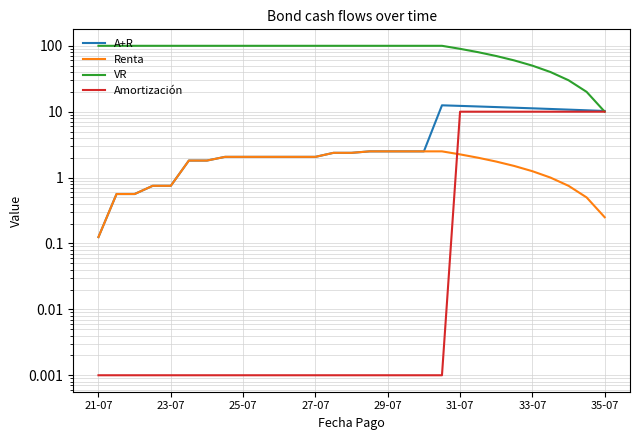

Reading left to right, transcribe all the data shown in this chart.

A+R: 0.1	0.6	0.6	0.8	0.8	1.8	1.8	2.1	2.1	2.1	2.1	2.1	2.1	2.4	2.4	2.5	2.5	2.5	2.5	12.5	12.2	12.0	11.8	11.5	11.2	11.0	10.8	10.5	10.2
Renta: 0.1	0.6	0.6	0.8	0.8	1.8	1.8	2.1	2.1	2.1	2.1	2.1	2.1	2.4	2.4	2.5	2.5	2.5	2.5	2.5	2.2	2.0	1.8	1.5	1.2	1.0	0.8	0.5	0.2
VR: 100.0	100.0	100.0	100.0	100.0	100.0	100.0	100.0	100.0	100.0	100.0	100.0	100.0	100.0	100.0	100.0	100.0	100.0	100.0	100.0	90.0	80.0	70.0	60.0	50.0	40.0	30.0	20.0	10.0
Amortización: 0.0	0.0	0.0	0.0	0.0	0.0	0.0	0.0	0.0	0.0	0.0	0.0	0.0	0.0	0.0	0.0	0.0	0.0	0.0	0.0	10.0	10.0	10.0	10.0	10.0	10.0	10.0	10.0	10.0